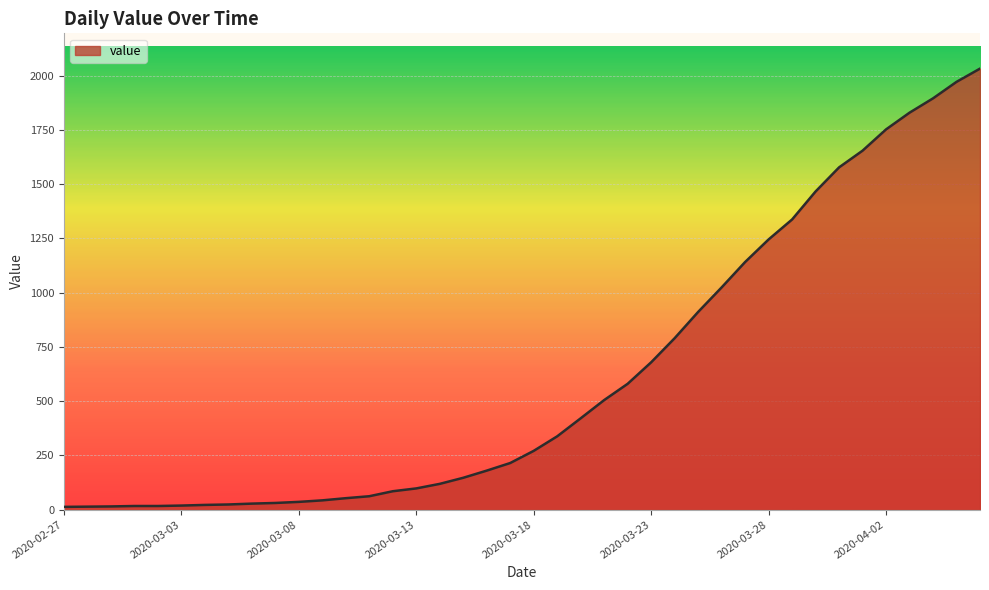

What is the difference between the maximum and minimum values?

2019